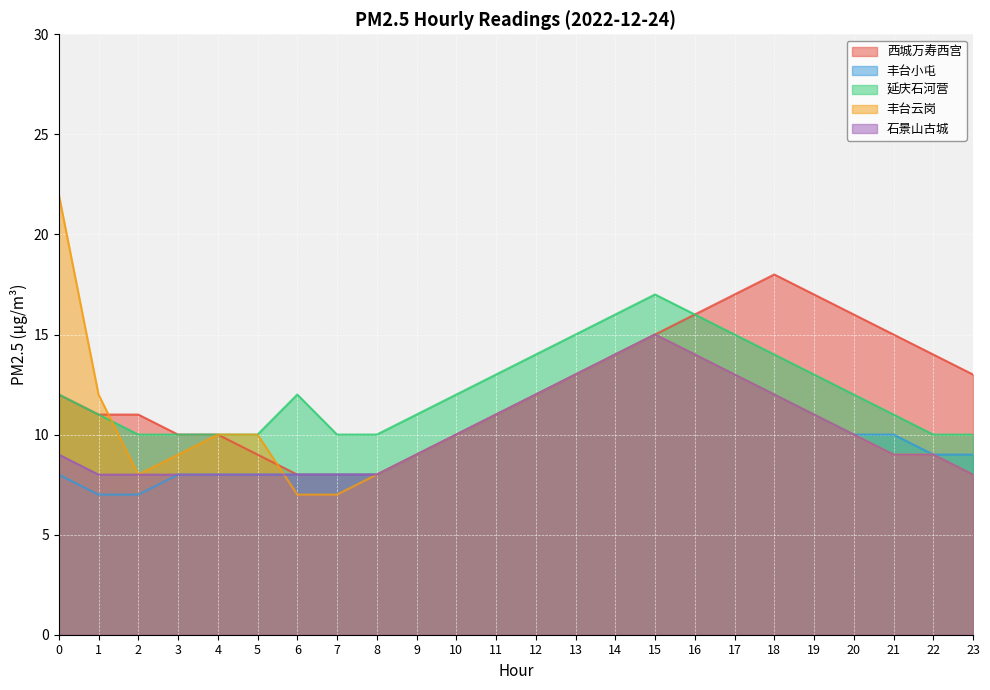

Which series ends up on top after the final intersection of 延庆石河营 and 丰台云岗?

延庆石河营